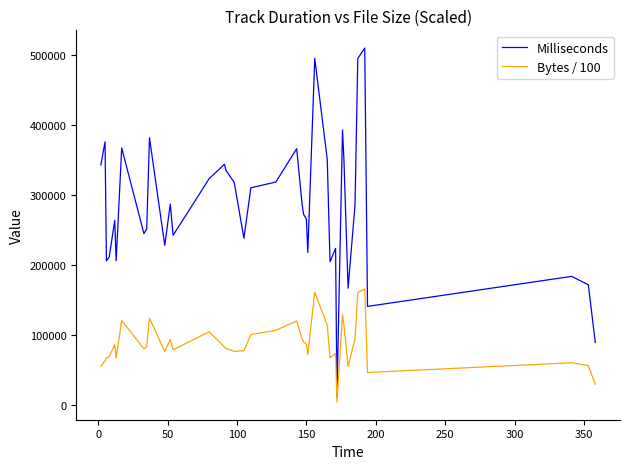

True or false: Bytes / 100 and Milliseconds intersect in this chart.

False